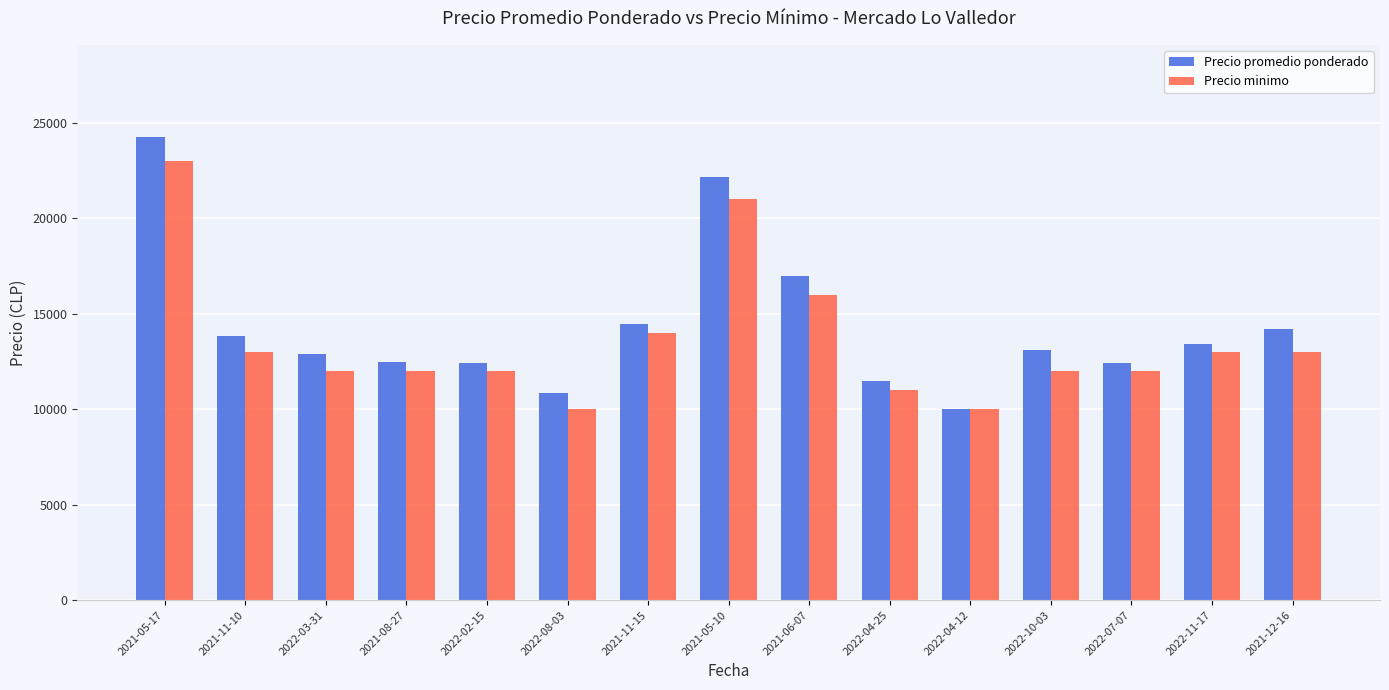

How many bars are there in each group?

2